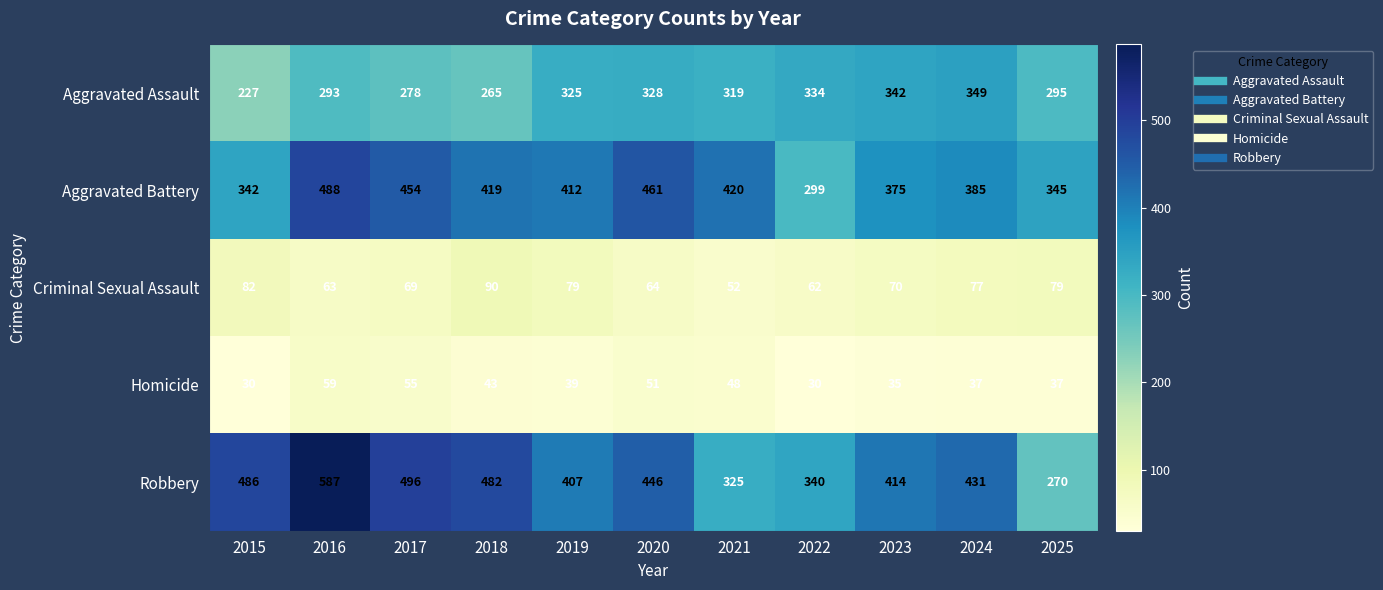

Between 2021 and 2025, which series saw the biggest shift?

Aggravated Battery